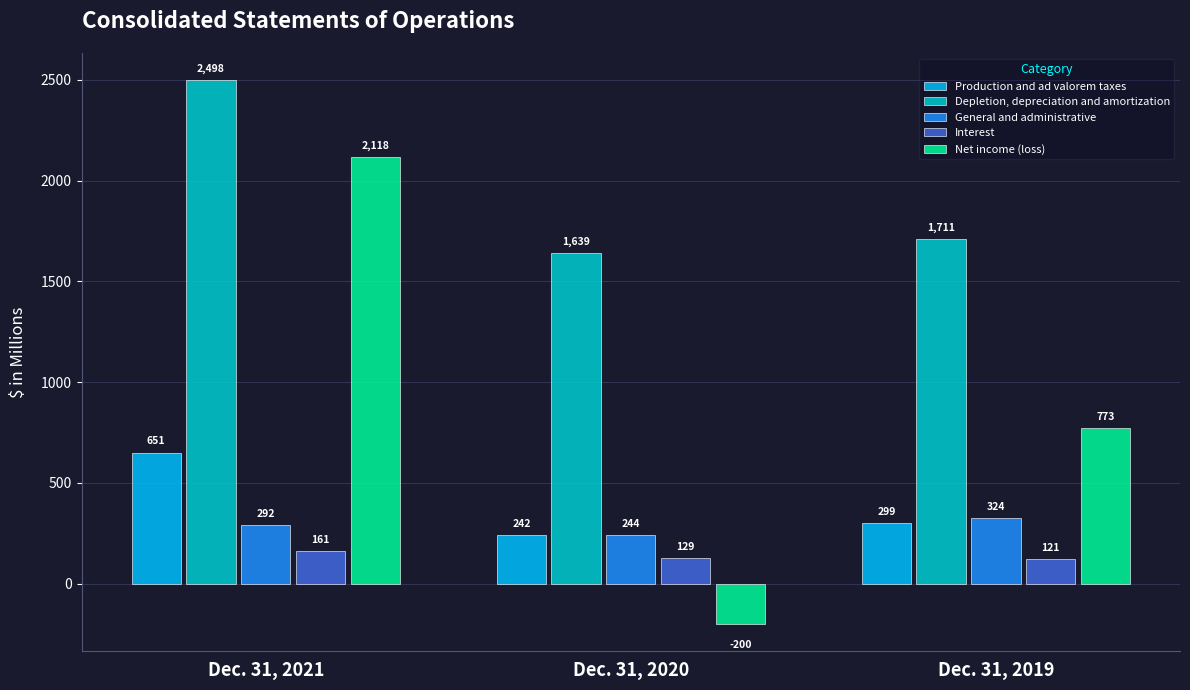

Count the Net income (loss) values in the range -200 to 2118.

3